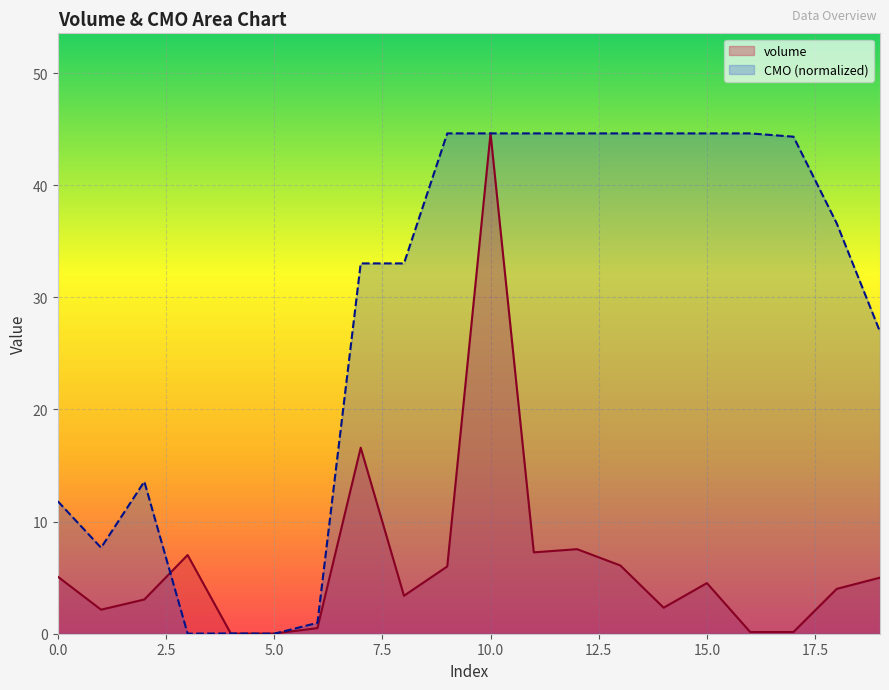

How many values in the volume series exceed 4?

10